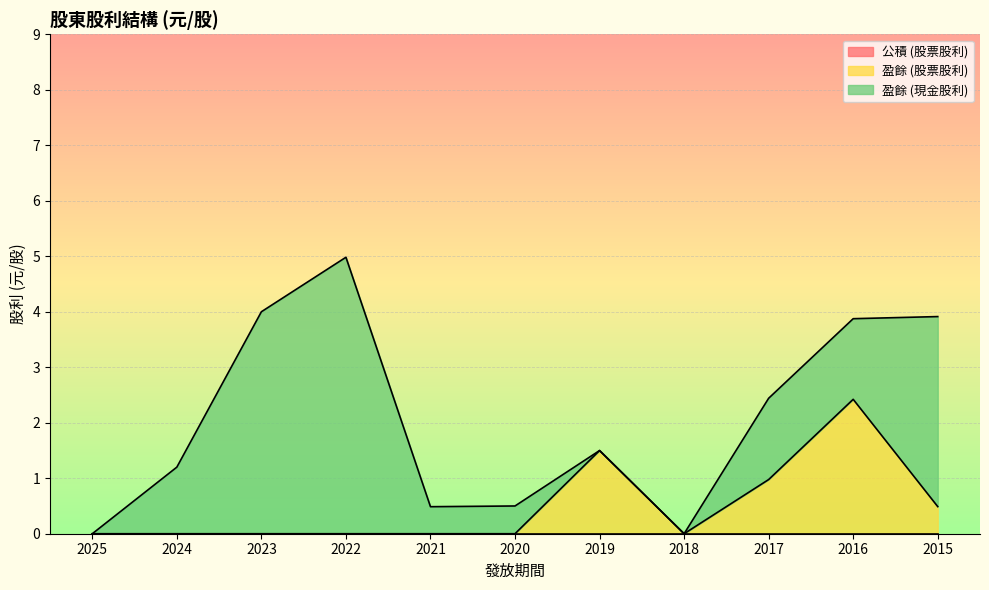

At which label is 公積 (股票股利) closest to 0?

2025